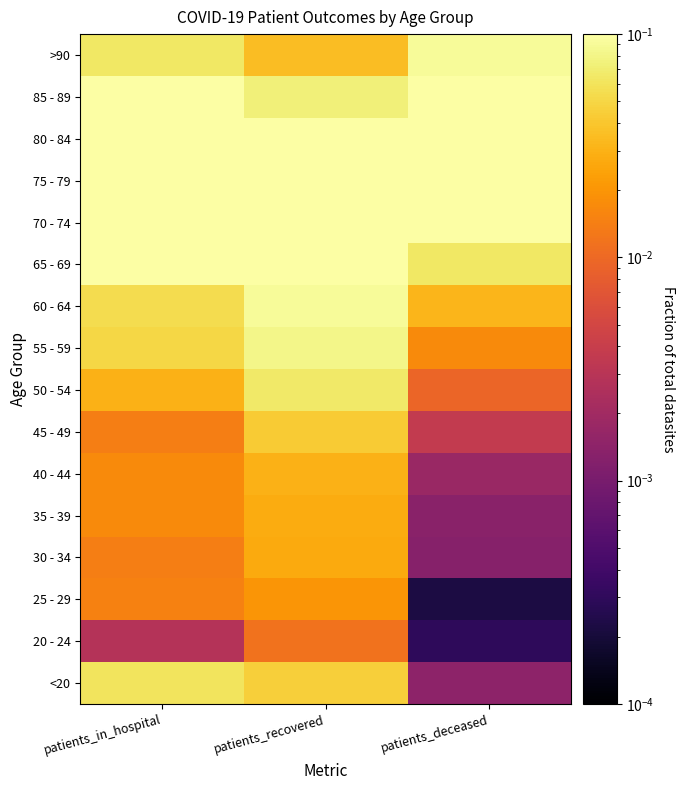

Which series has the largest range (max minus min)?

80 - 84